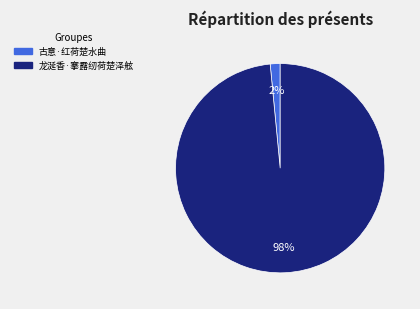

Is it true that 古意·红荷楚水曲 is 2% of the pie?

True